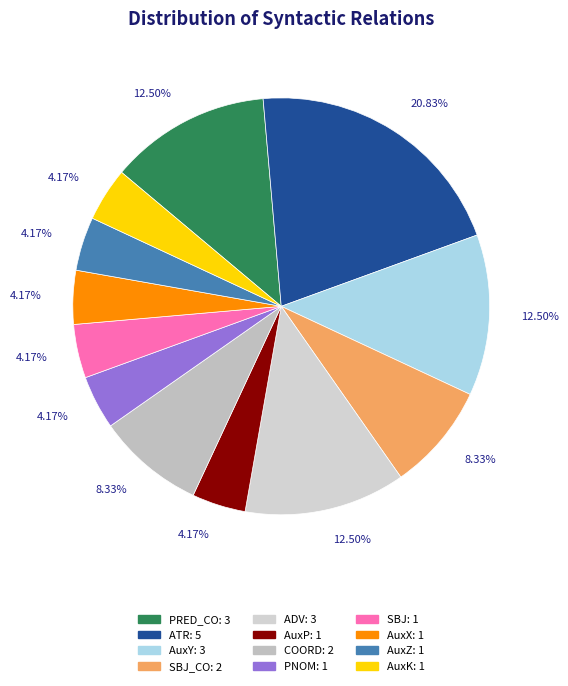

How many slices are in this pie chart?

12